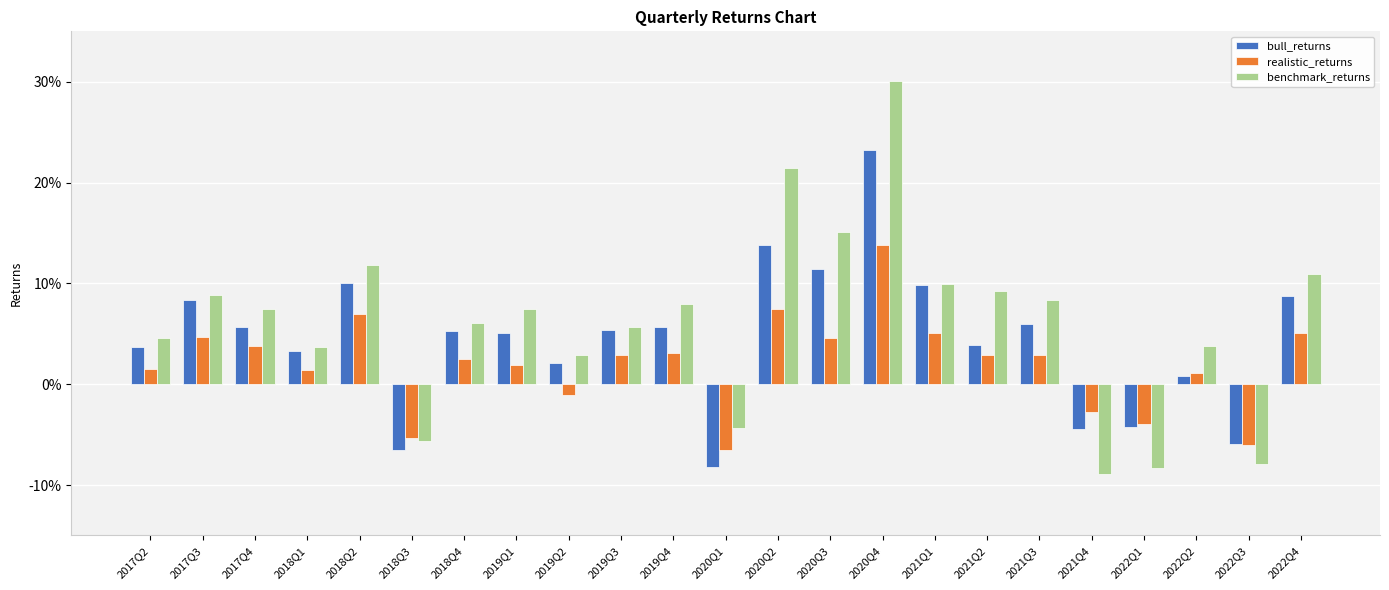

What is the difference between the maximum and minimum values in the benchmark_returns series?

0.4